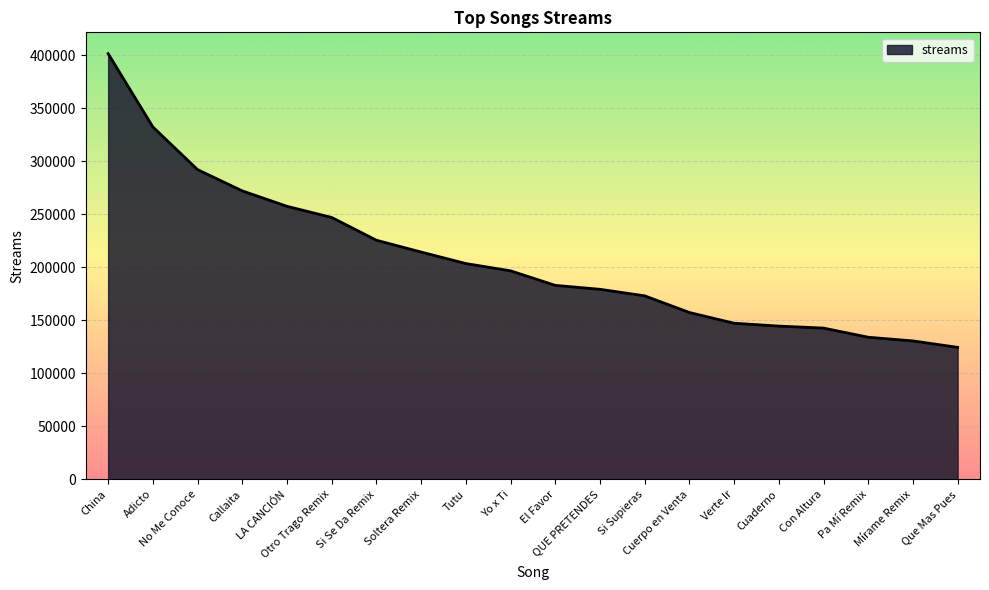

What is the sum of the values at QUE PRETENDES and Soltera Remix?

393695